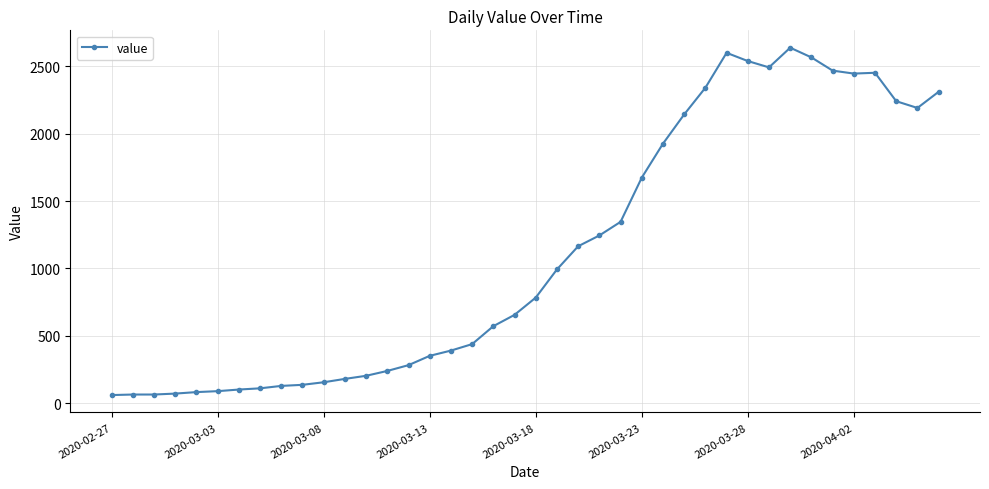

What is the minimum value shown in the chart?

61